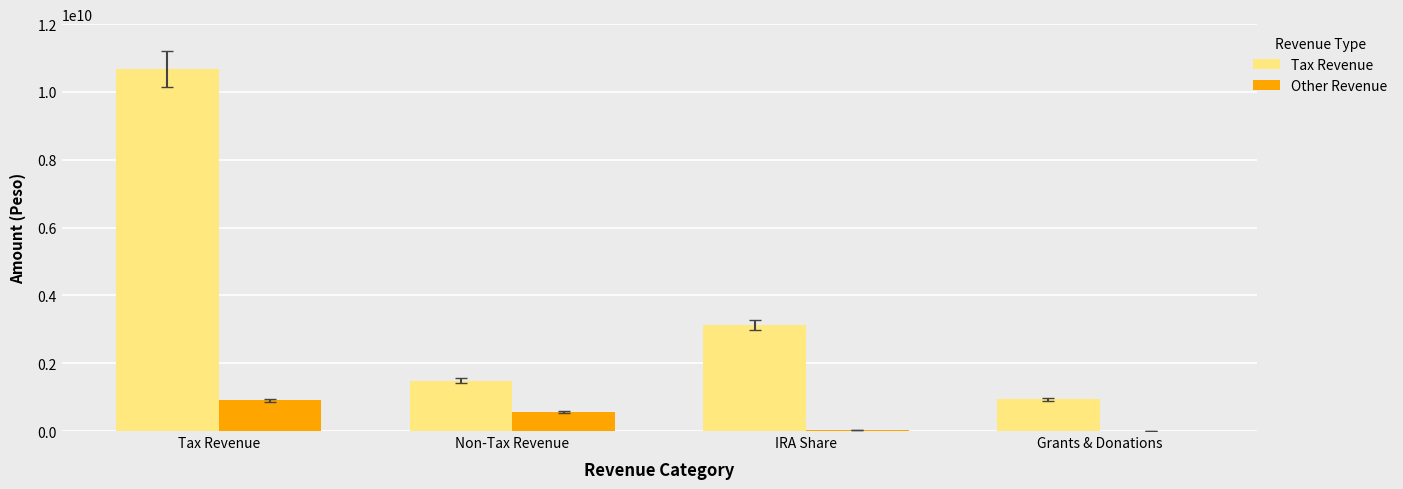

At which category does the chart reach its peak across all series?

Tax Revenue